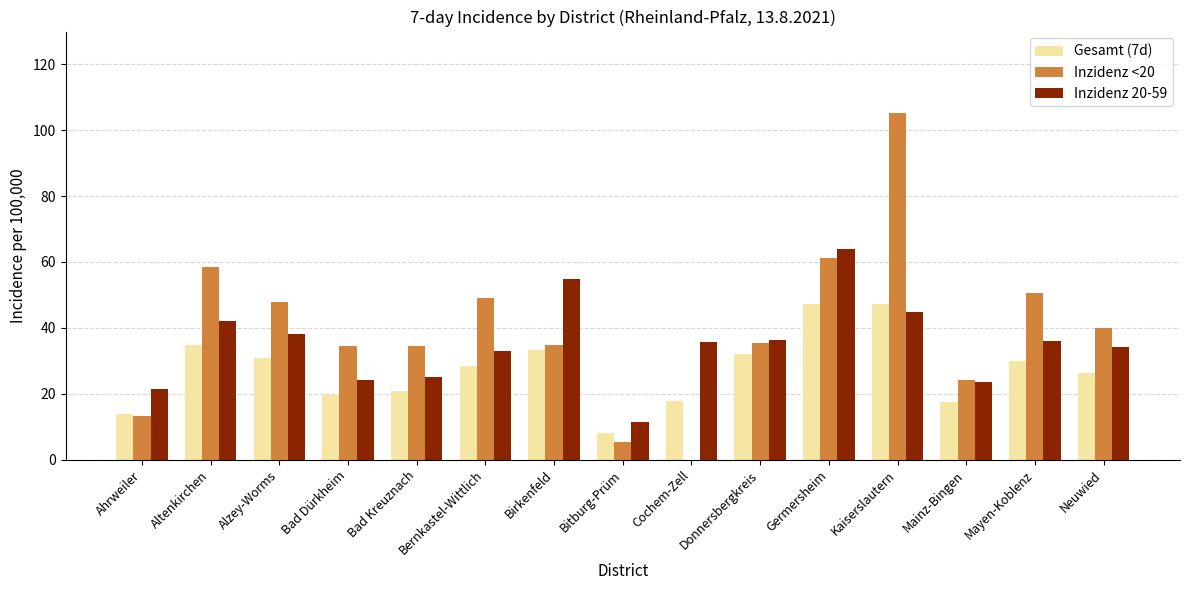

The Inzidenz 20-59 series shows 36.4 at Donnersbergkreis. True or false?

True